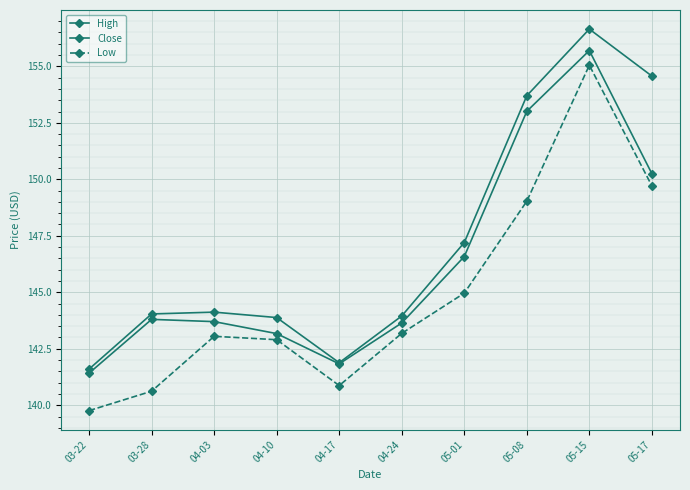

Is it true that Close equals 143.7 at 04-03?

True